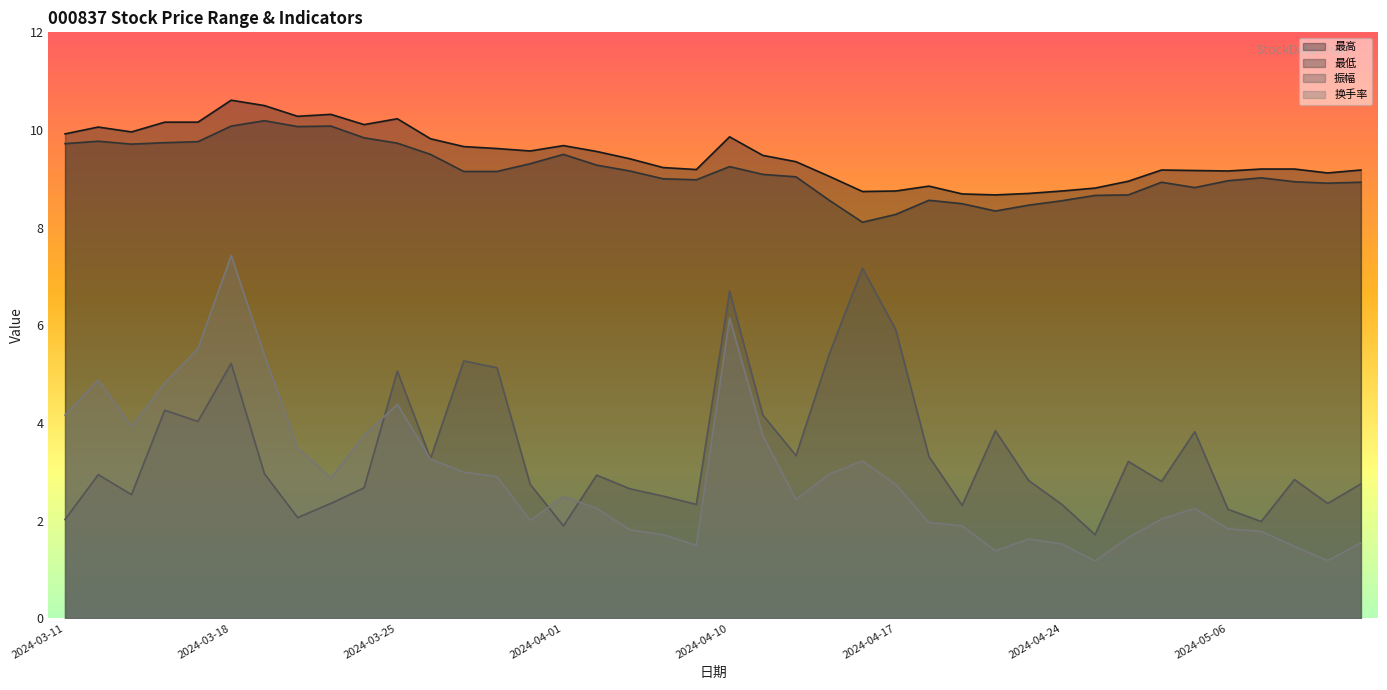

How many lines are shown in the chart?

4